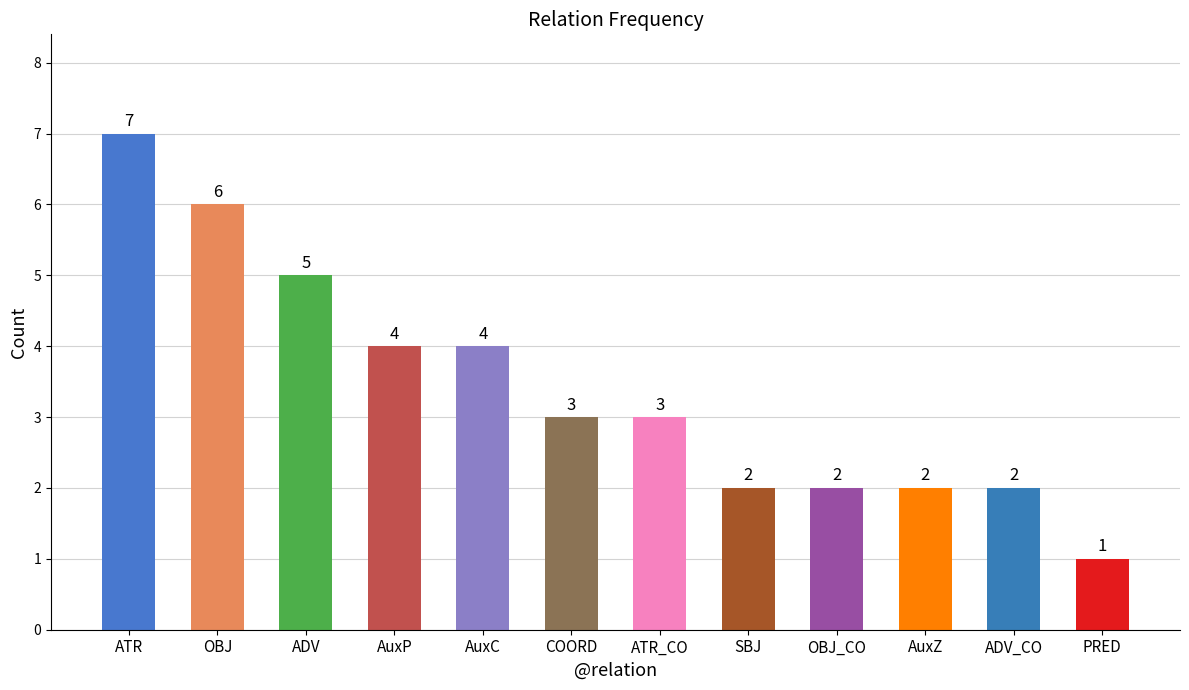

Count the values in the range 2 to 5.

9